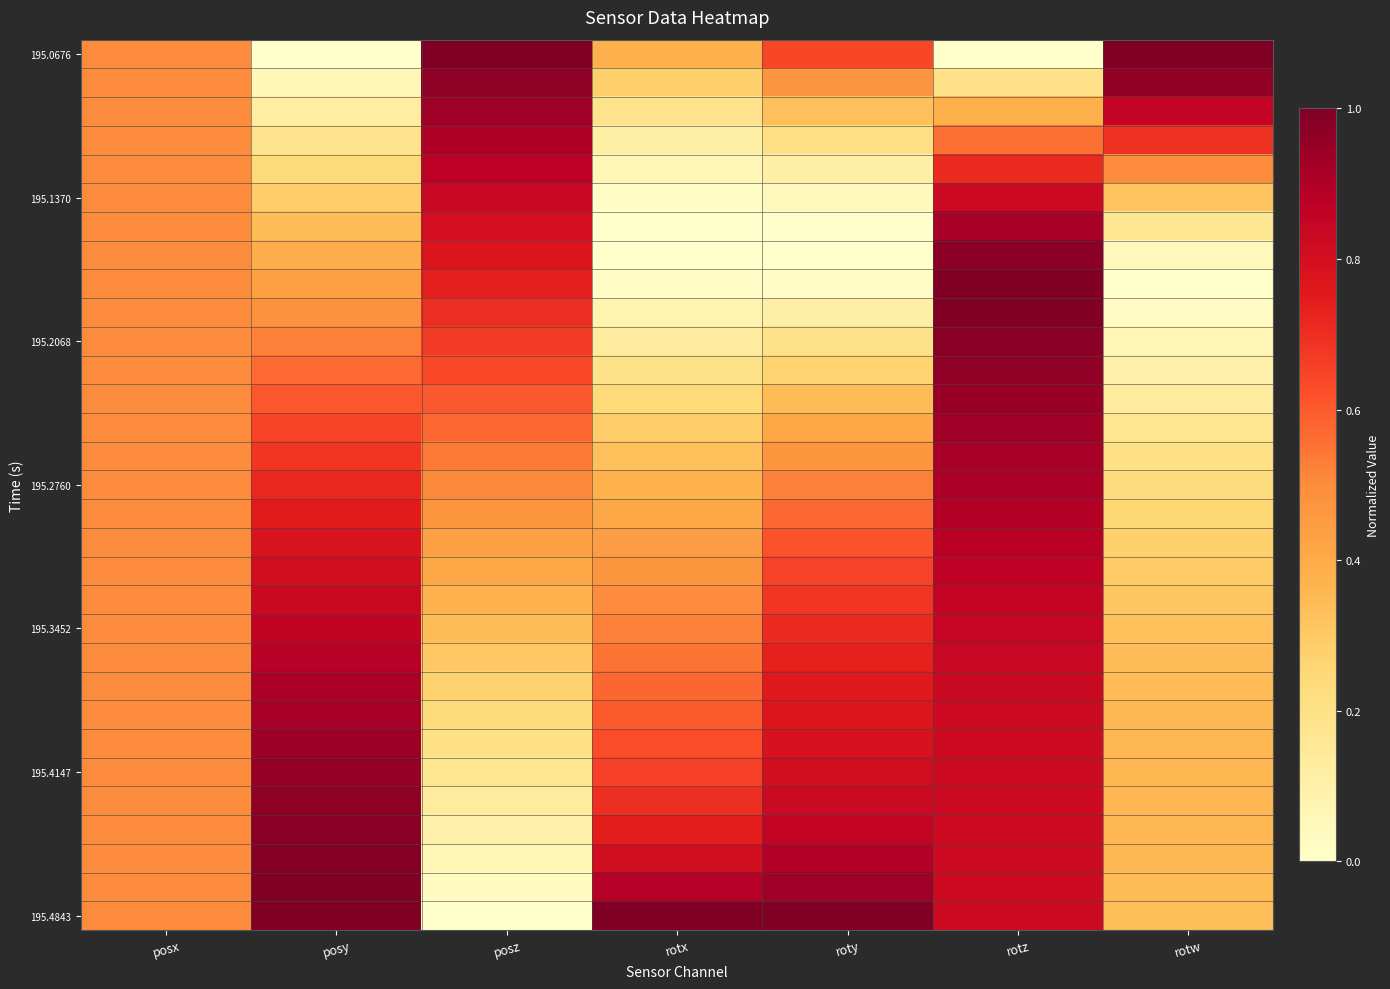

Which series changed the most between rotx and roty?

195.0676